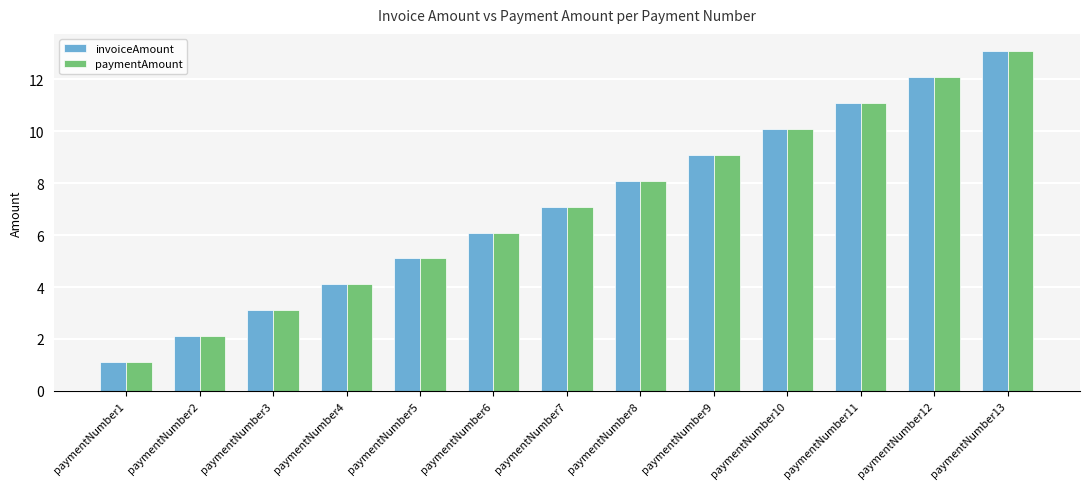

True or false: invoiceAmount has a value of 1.6 at paymentNumber1.

False